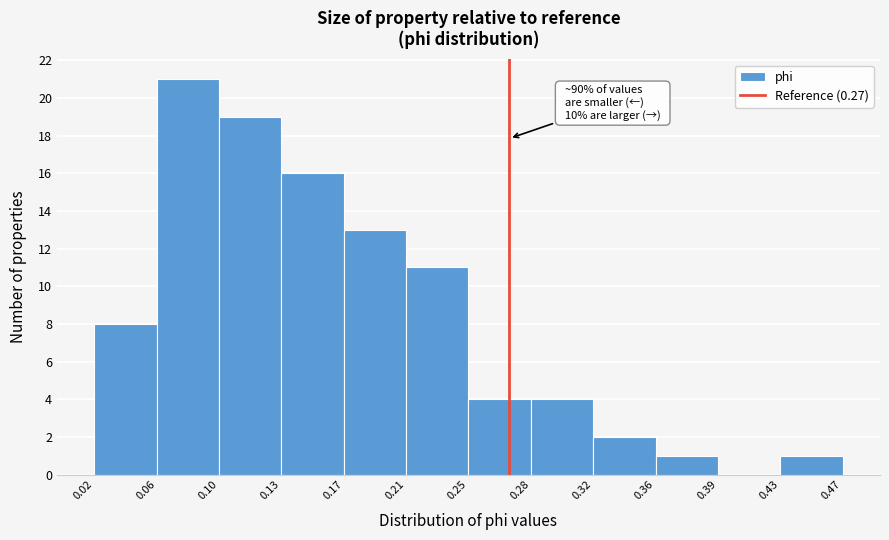

Which range on the x-axis has the tallest bar?

0.06 to 0.10